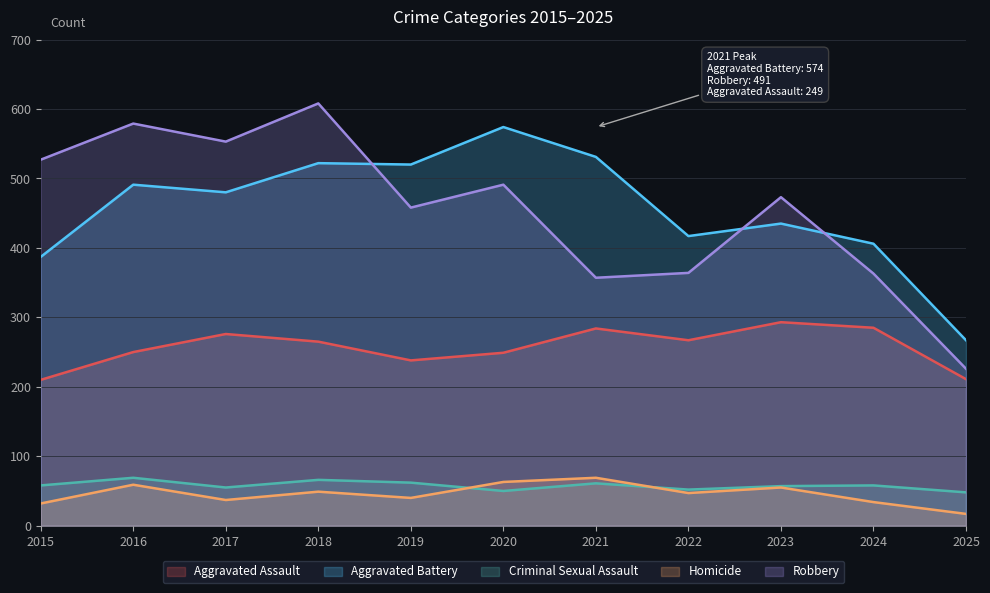

In Homicide, how many points are lower than both neighbors (excluding endpoints)?

3